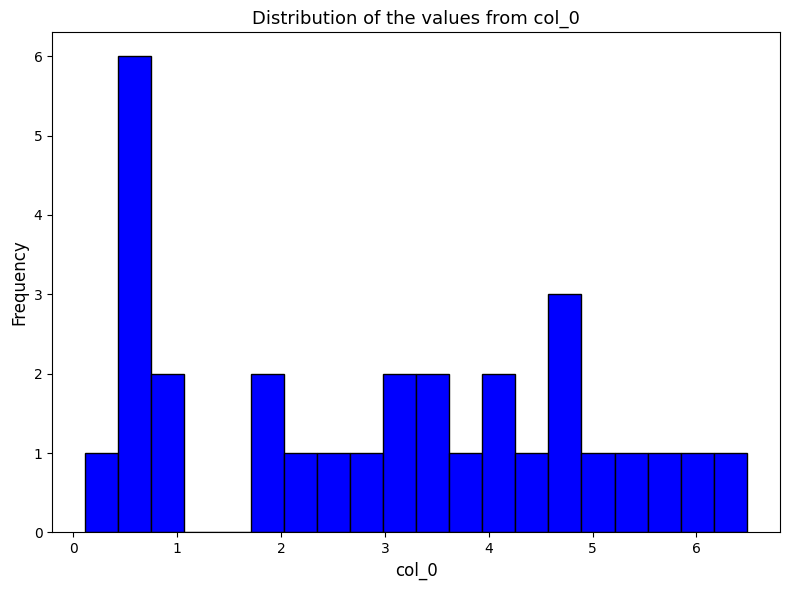

Around what value on the x-axis is the tallest bar? Give the approximate position of its centre, as read against the axis.

0.6